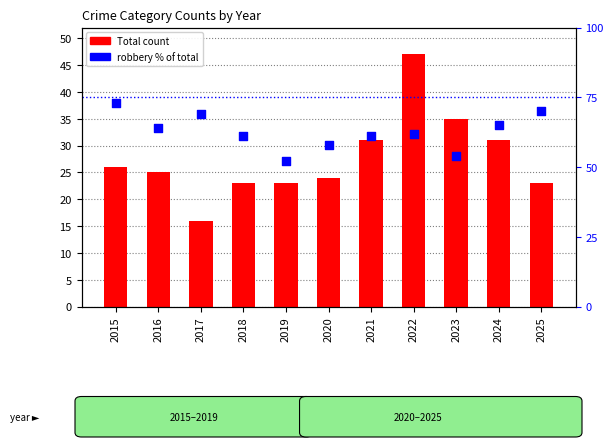

Which series reaches the minimum Y coordinate?

Total count